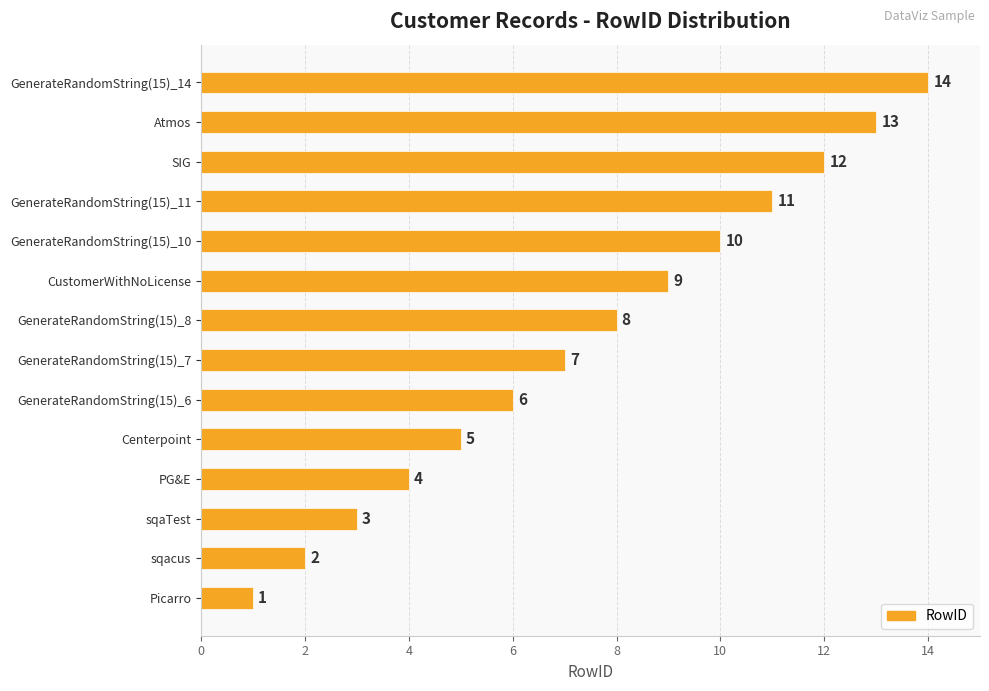

Does the chart contain any negative values?

No